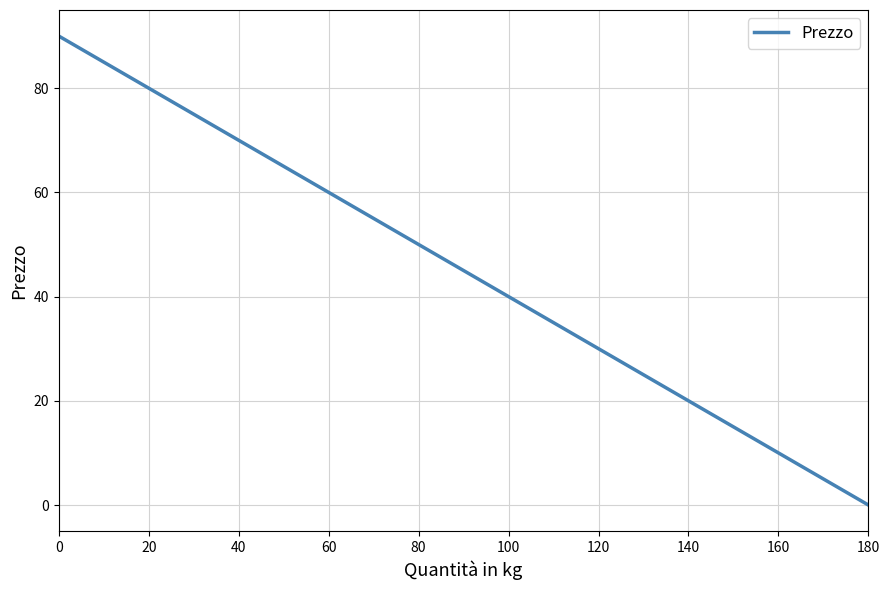

True or false: the data has more than 2 interior local peaks.

False